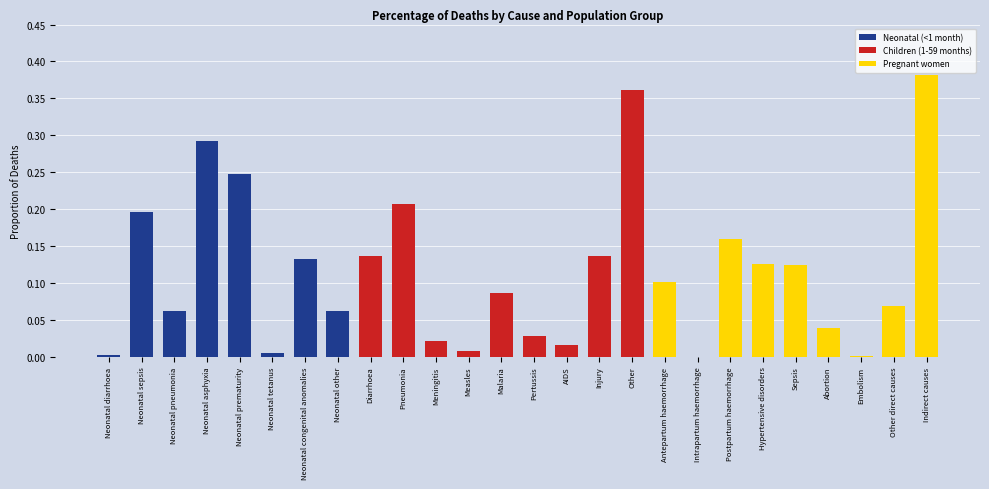

How many data points does each series have?

26